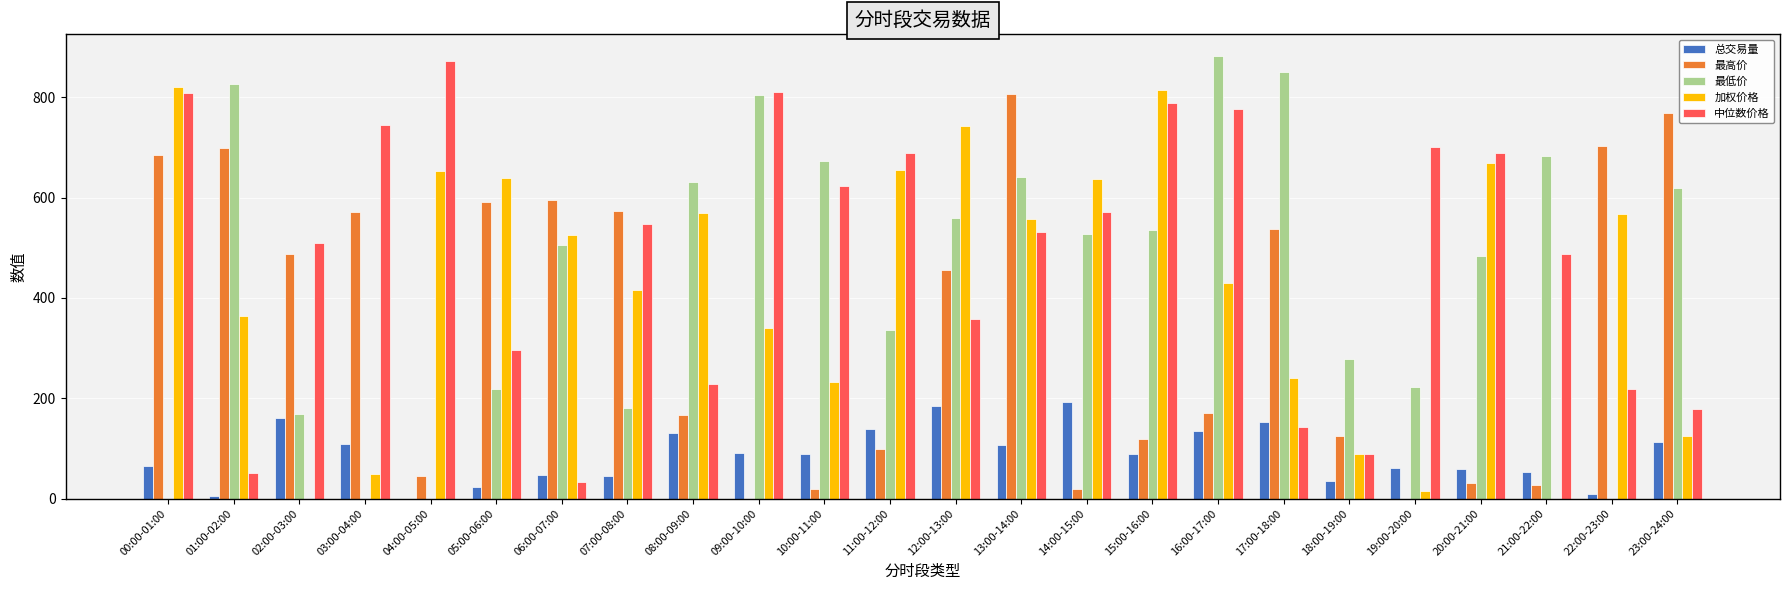

Which series has the largest range (max minus min)?

最低价